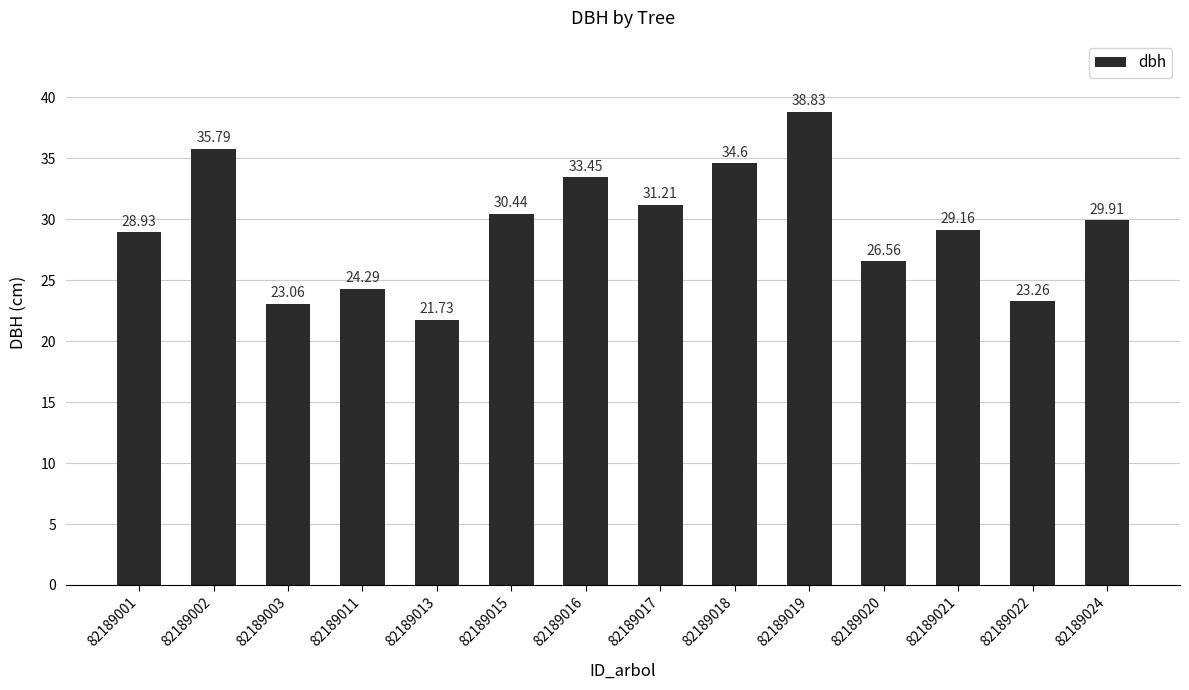

Rank the categories by value from lowest to highest.

82189013, 82189003, 82189022, 82189011, 82189020, 82189001, 82189021, 82189024, 82189015, 82189017, 82189016, 82189018, 82189002, 82189019